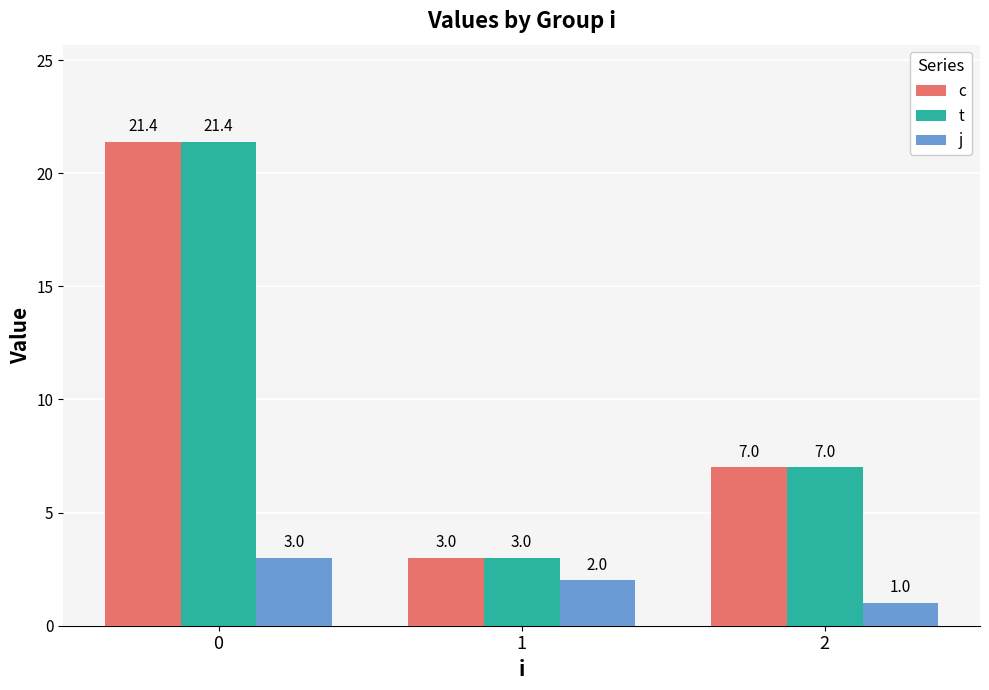

What is the total value across all series at 1?

8.0